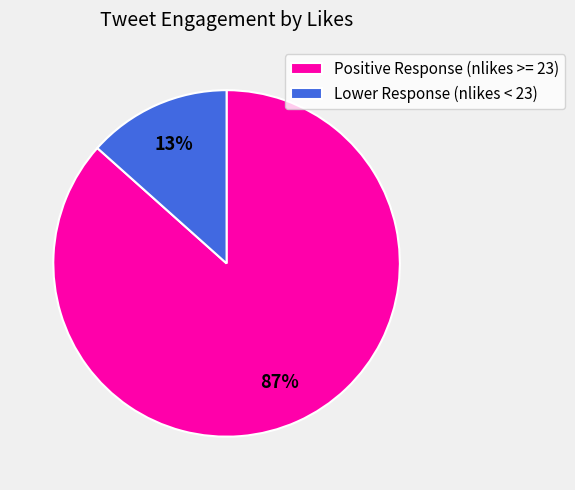

Do Positive Response (nlikes >= 23) and Lower Response (nlikes < 23) together represent more than half of the pie?

Yes